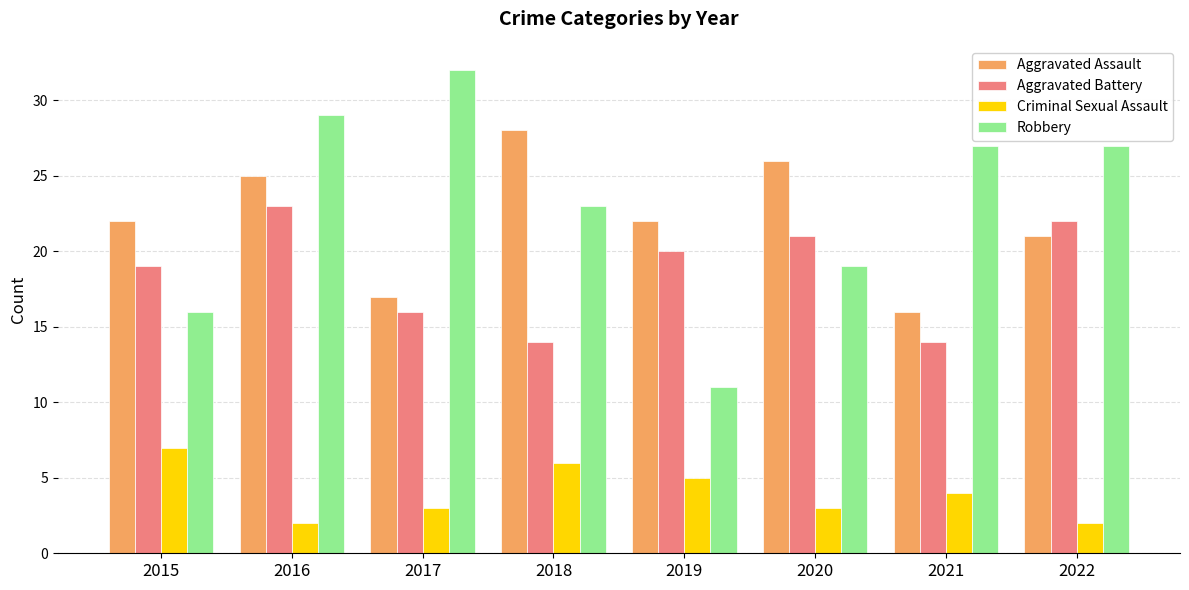

What is the highest value of the Aggravated Battery series?

23